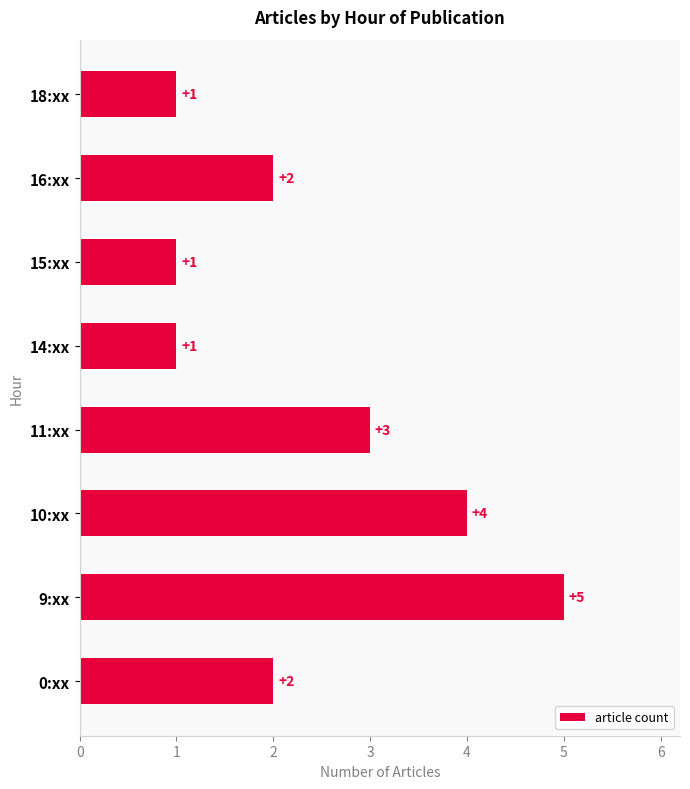

What is the ratio of the value at 0:xx to the value at 16:xx?

1.0